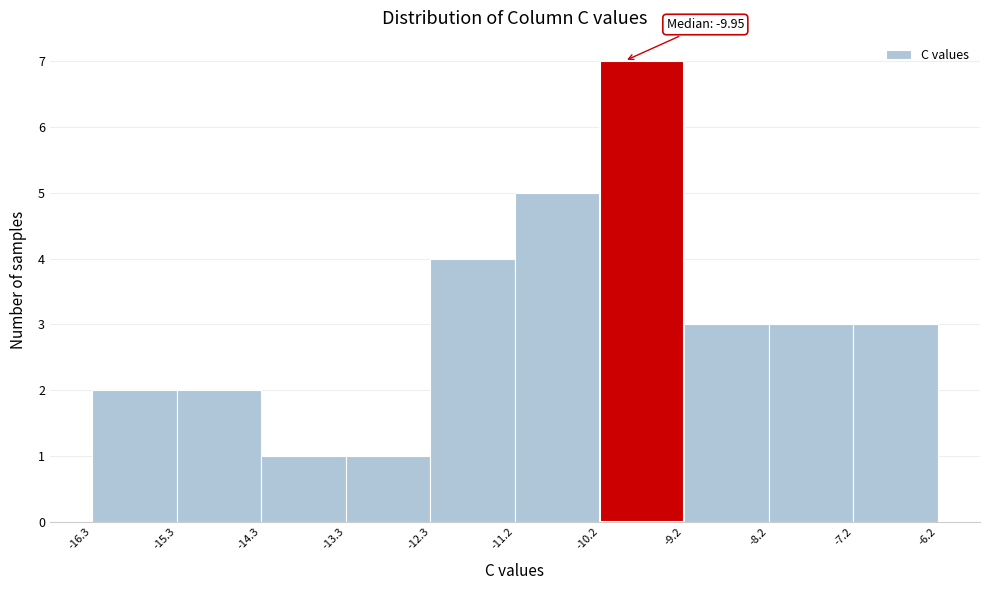

Over which range of the x-axis is the bar tallest?

-10.2 to -9.2